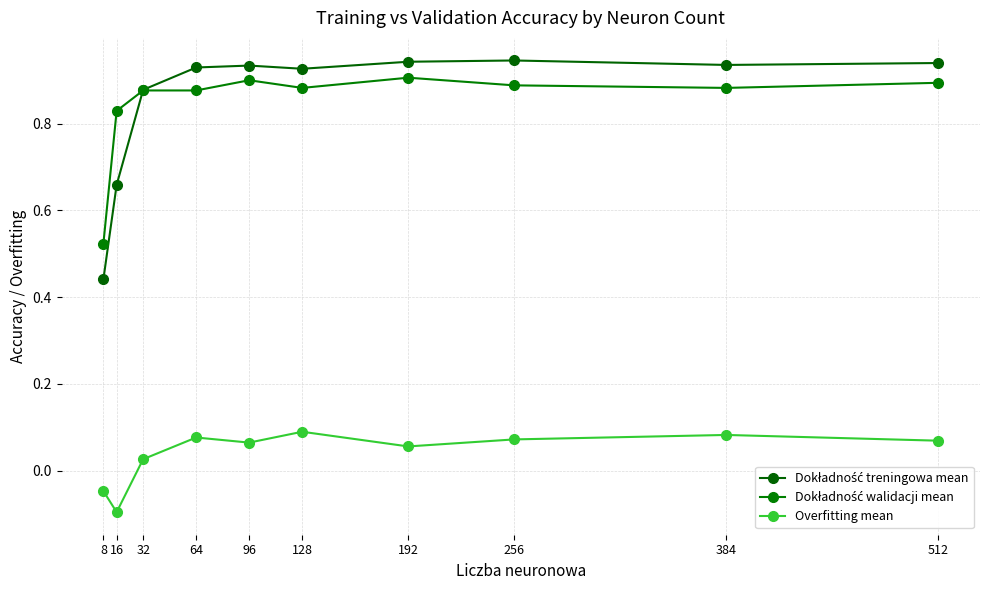

True or false: Dokładność treningowa mean has more than 2 interior local peaks.

False